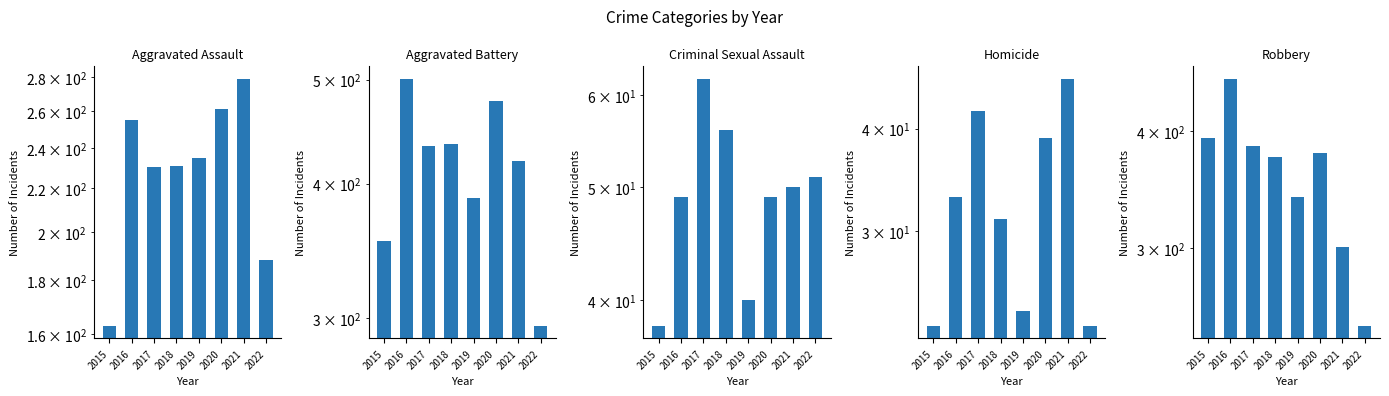

What is the approximate value of Aggravated Battery at 2020?

478